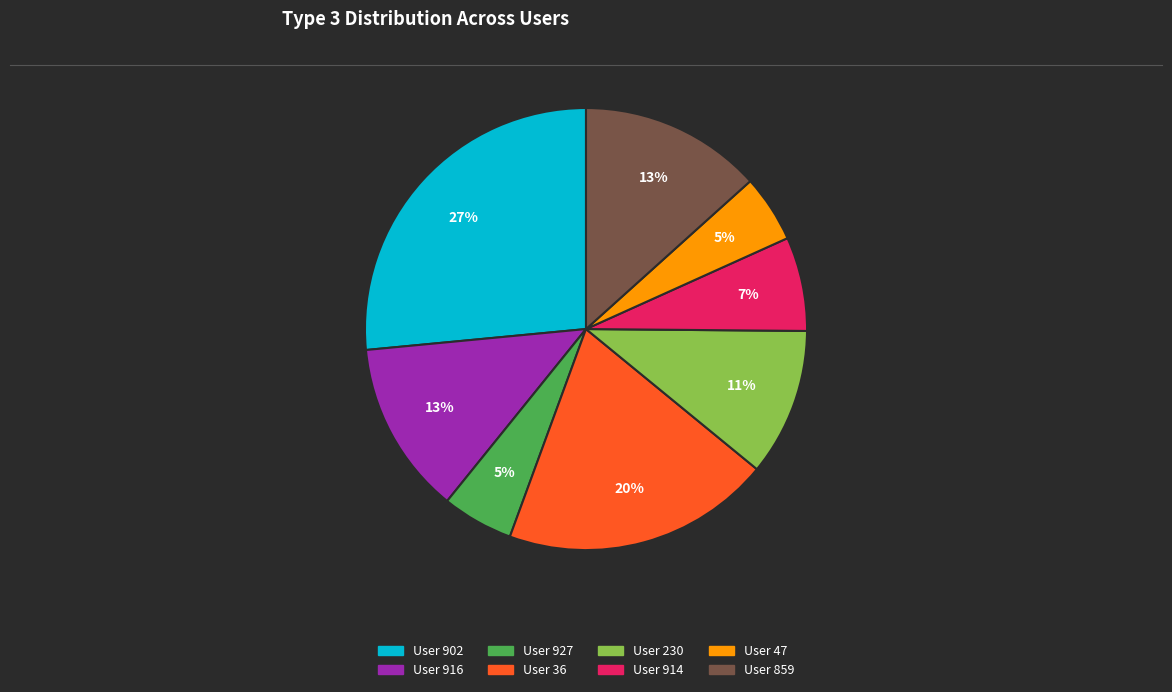

What is the ratio of the value at User 47 to the value at User 230?

0.5